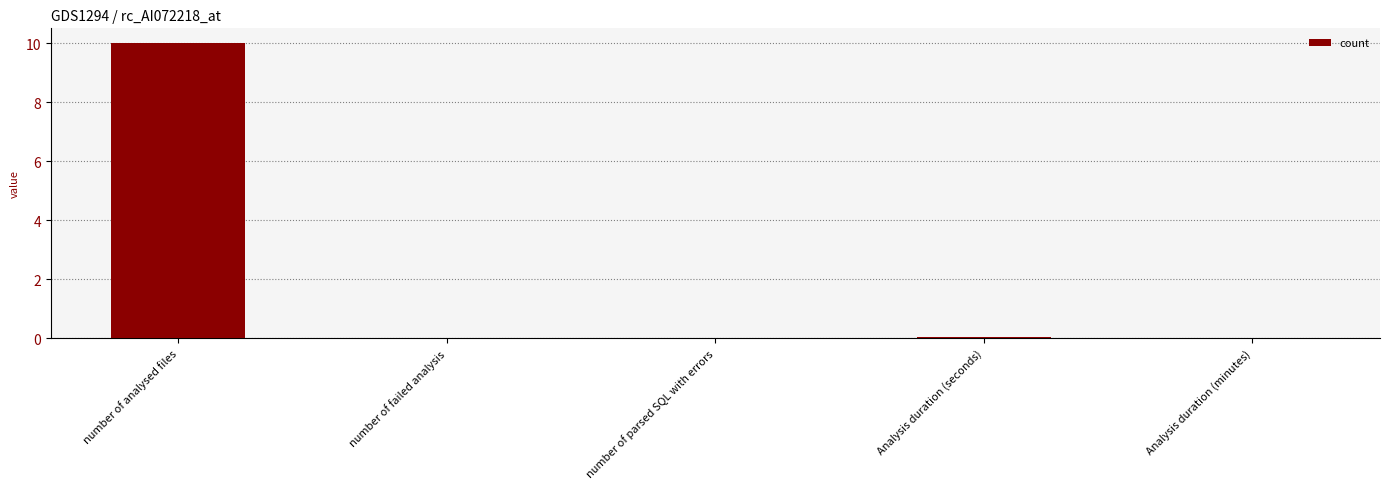

The value at number of failed analysis is -4.1. True or false?

False